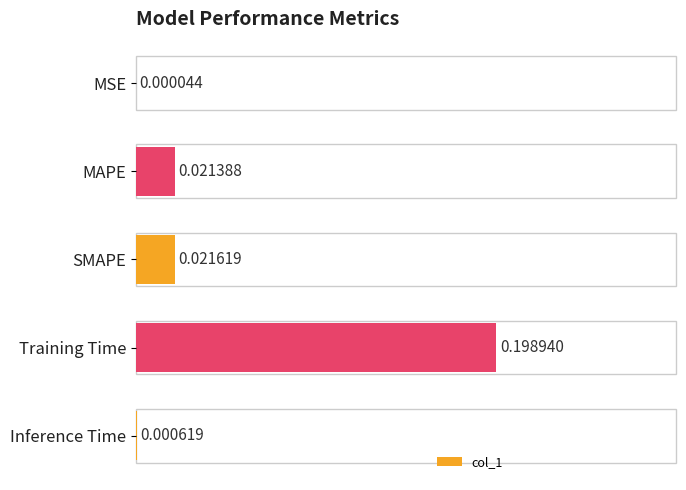

Between Training Time and Inference Time, which is larger?

Training Time